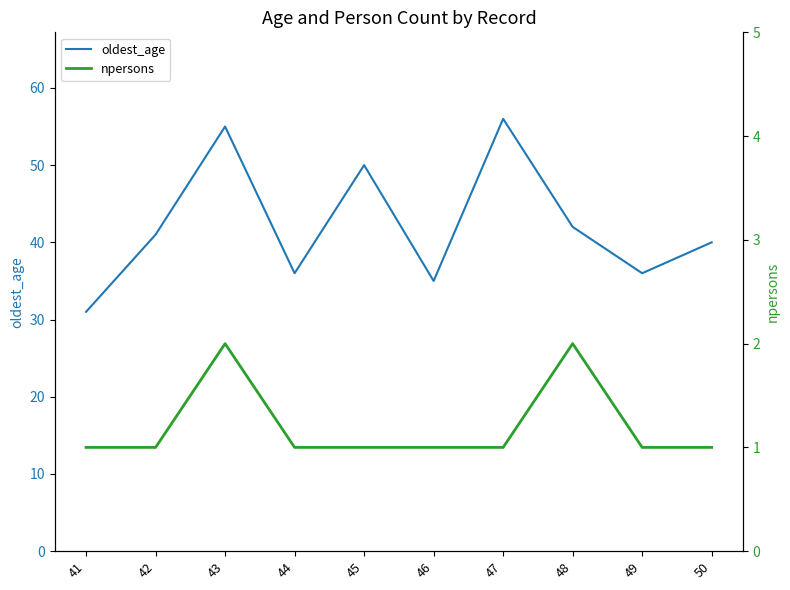

Read the oldest_age value at 41, to the nearest 10.

30